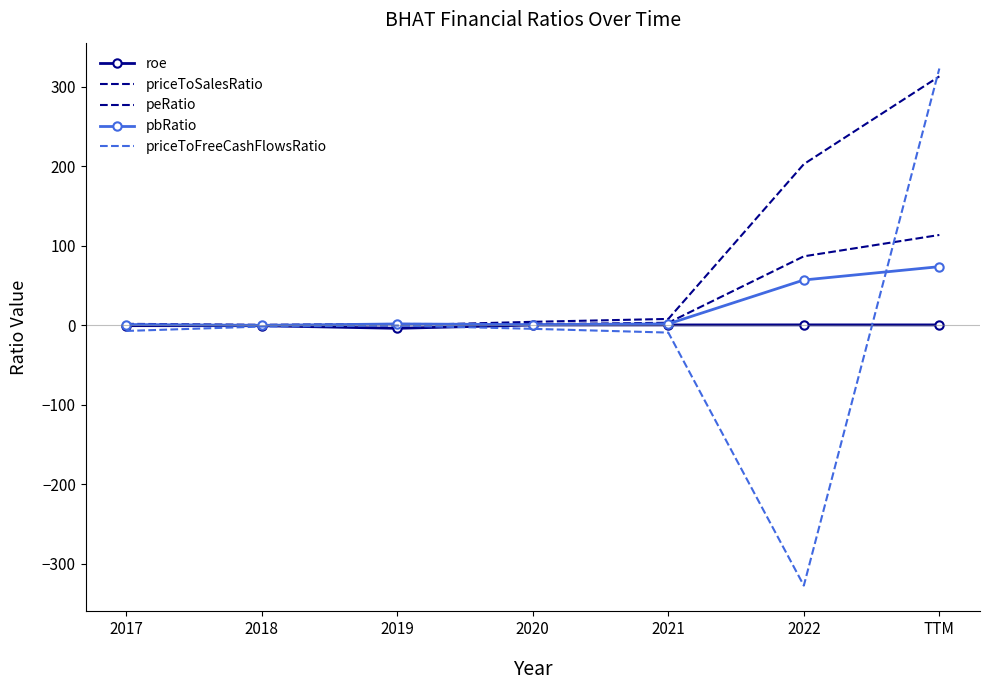

Reading left to right, what are all the values shown in this chart?

roe: 2017=-0.7	2018=-0.8	2019=-4.1	2020=0.1	2021=0.2	2022=0.3	TTM=0.2
priceToSalesRatio: 2017=1.6	2018=0.4	2019=1.4	2020=1.1	2021=3.0	2022=86.5	TTM=113.3
peRatio: 2017=-1.0	2018=-0.3	2019=-0.4	2020=4.1	2021=7.8	2022=202.4	TTM=312.8
pbRatio: 2017=0.8	2018=-0.3	2019=1.4	2020=0.6	2021=1.6	2022=56.7	TTM=73.5
priceToFreeCashFlowsRatio: 2017=-7.4	2018=-1.8	2019=-0.6	2020=-4.7	2021=-9.4	2022=-327.5	TTM=322.6